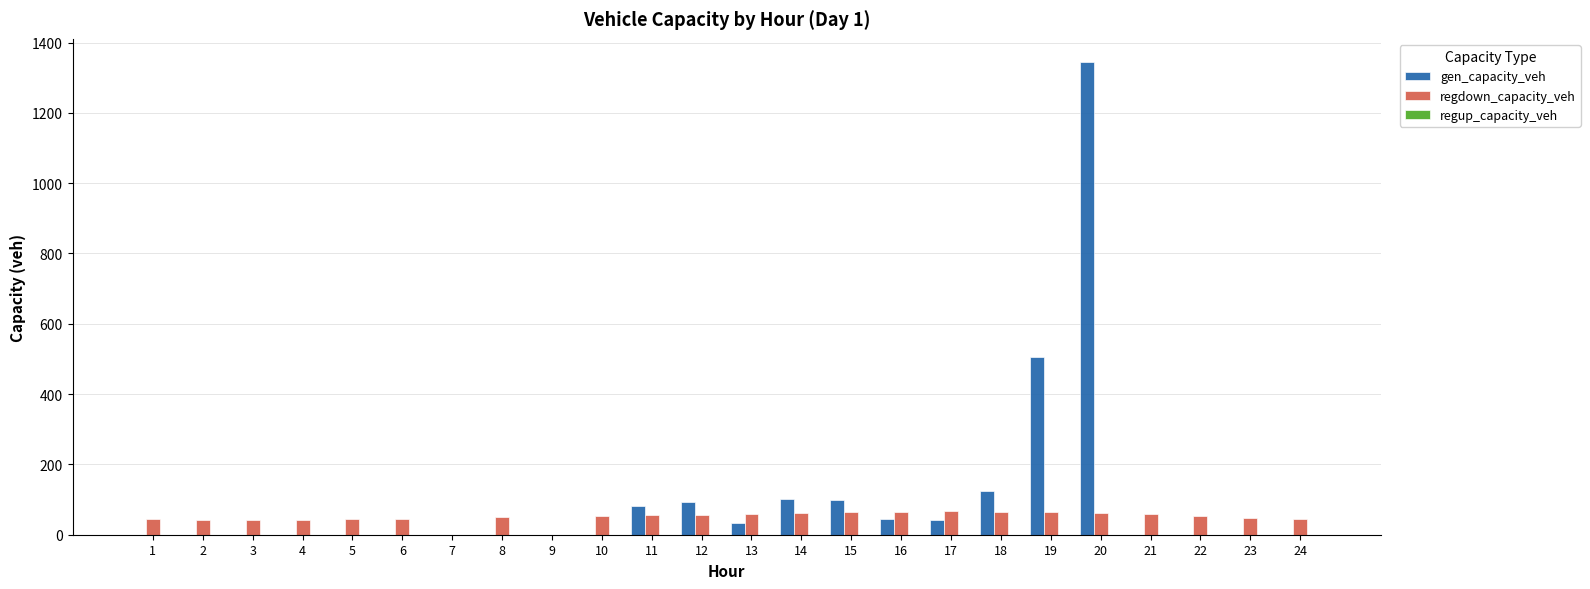

The gen_capacity_veh series shows 92.5 at 12. True or false?

True